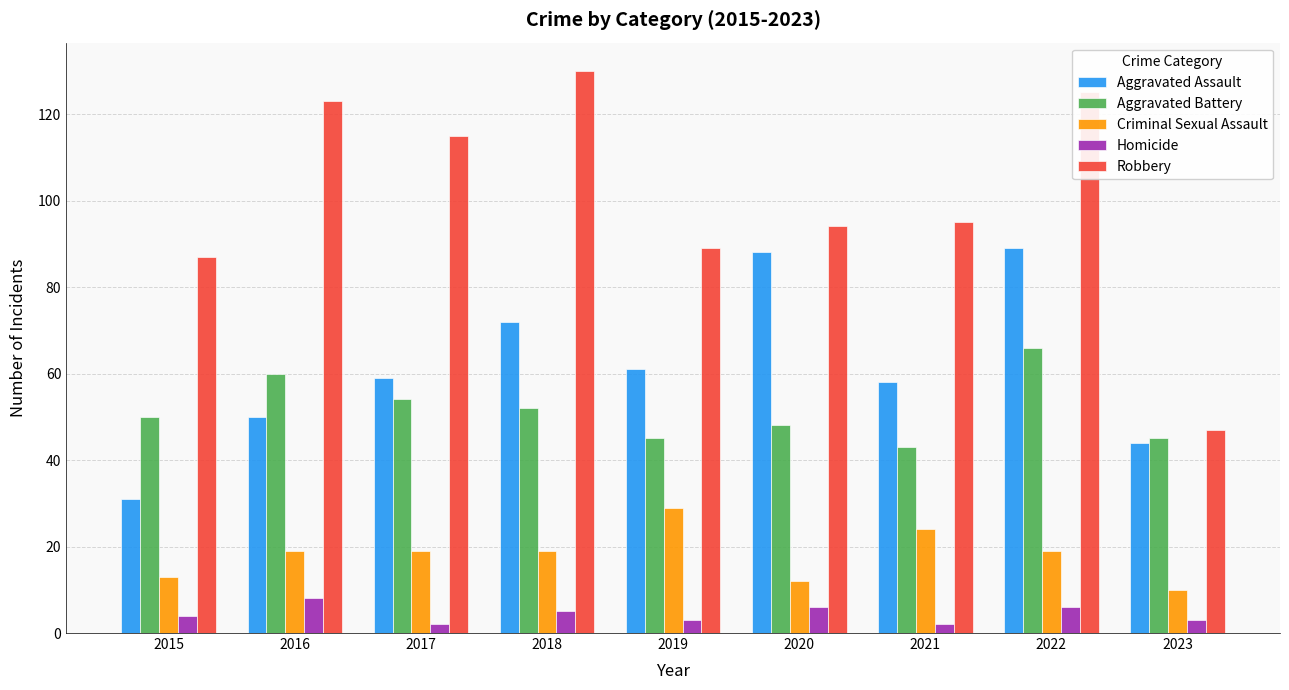

True or false: Robbery has a value of 130 at 2018.

True